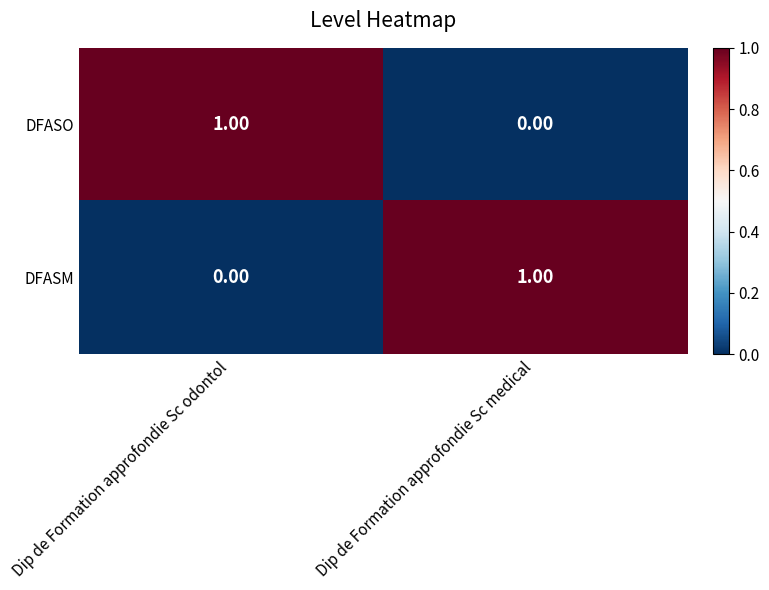

At which label is DFASO closest to 0?

Dip de Formation approfondie Sc medical